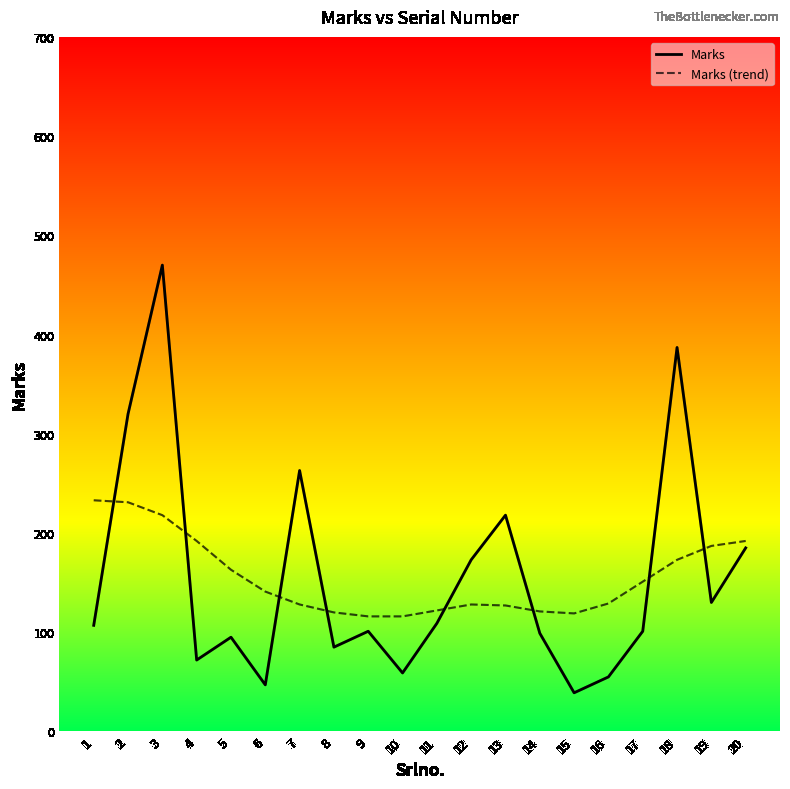

What is the sum of all Marks (trend) values?

3107